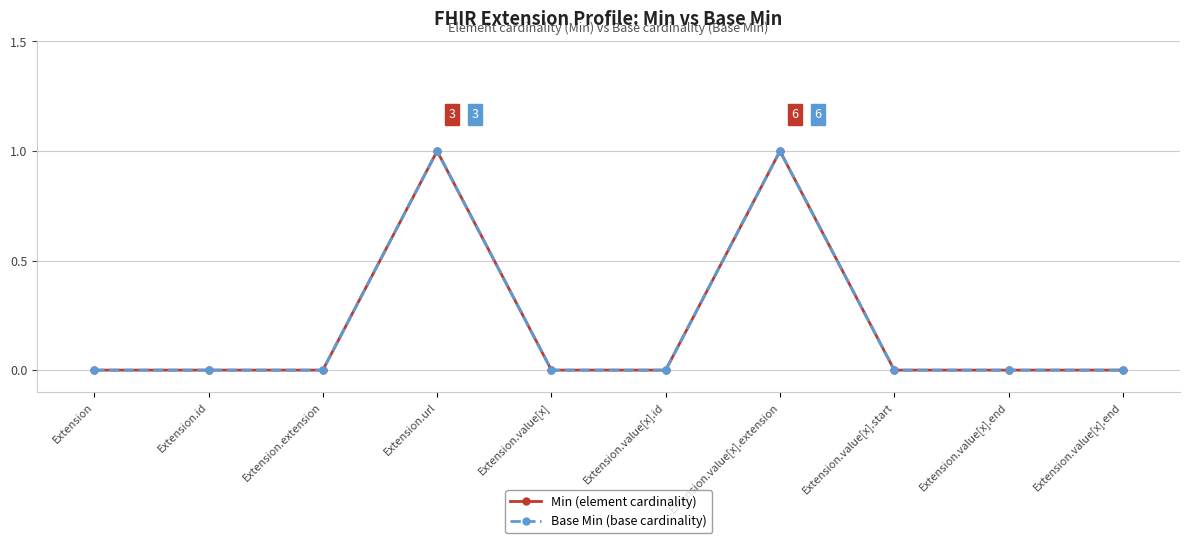

Is it true that Min (element cardinality) equals 0 at Extension.id?

True